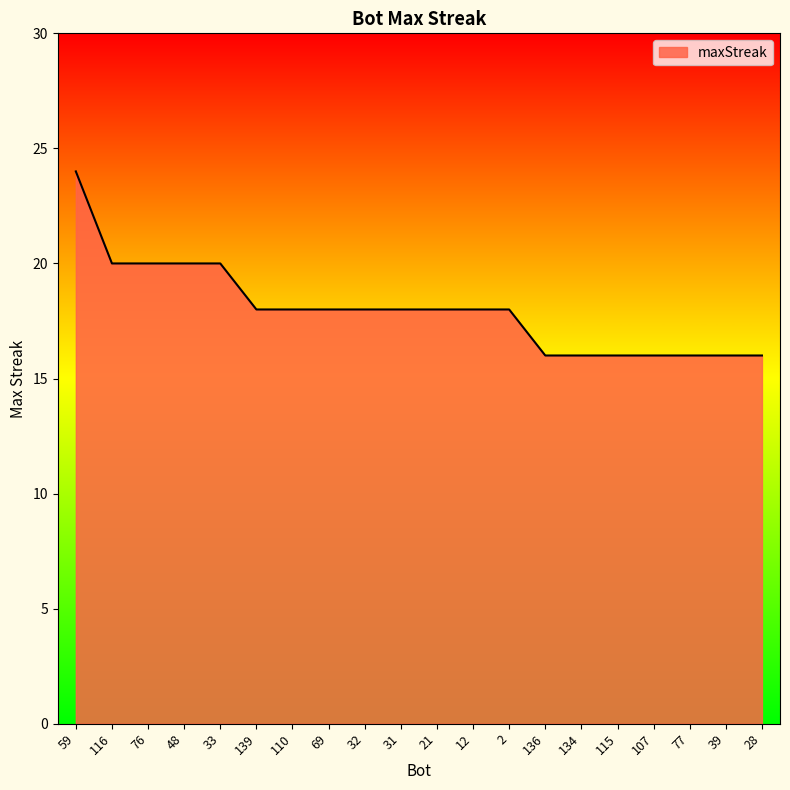

What is the smallest value displayed?

16